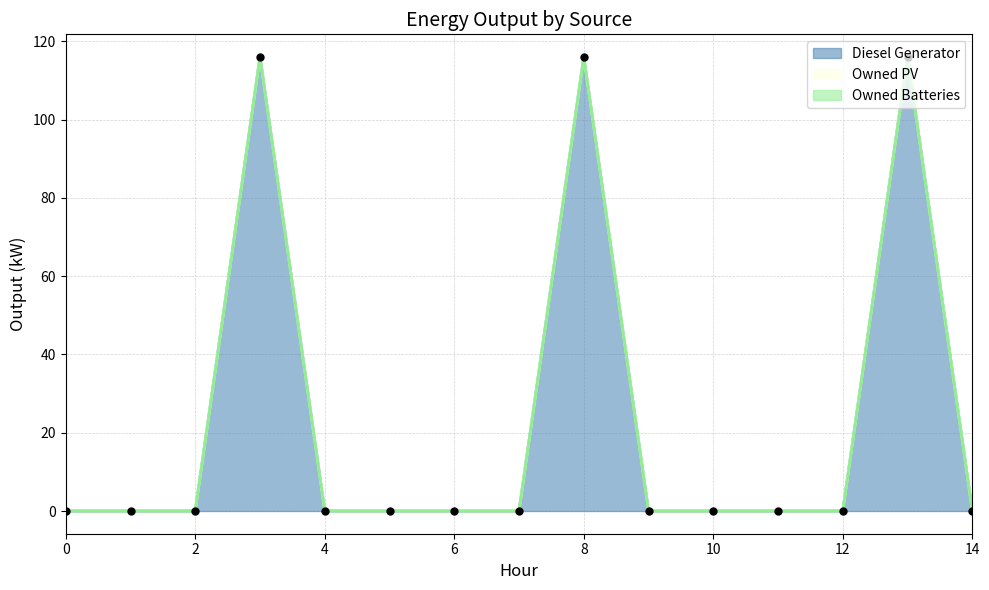

Which series has the widest spread of Y values?

Diesel Generator